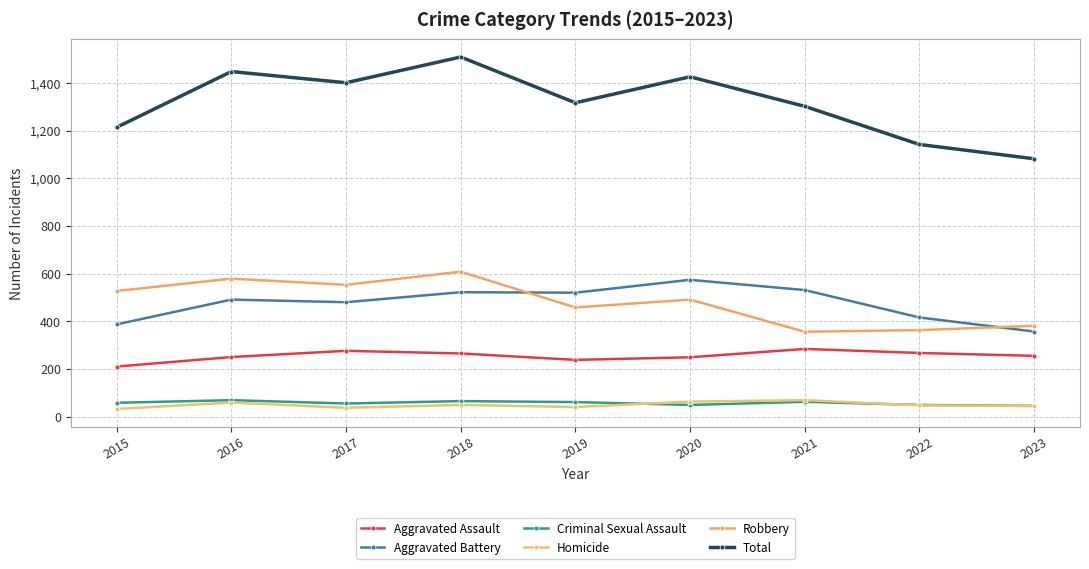

At which category does Aggravated Battery reach its first local valley?

2017